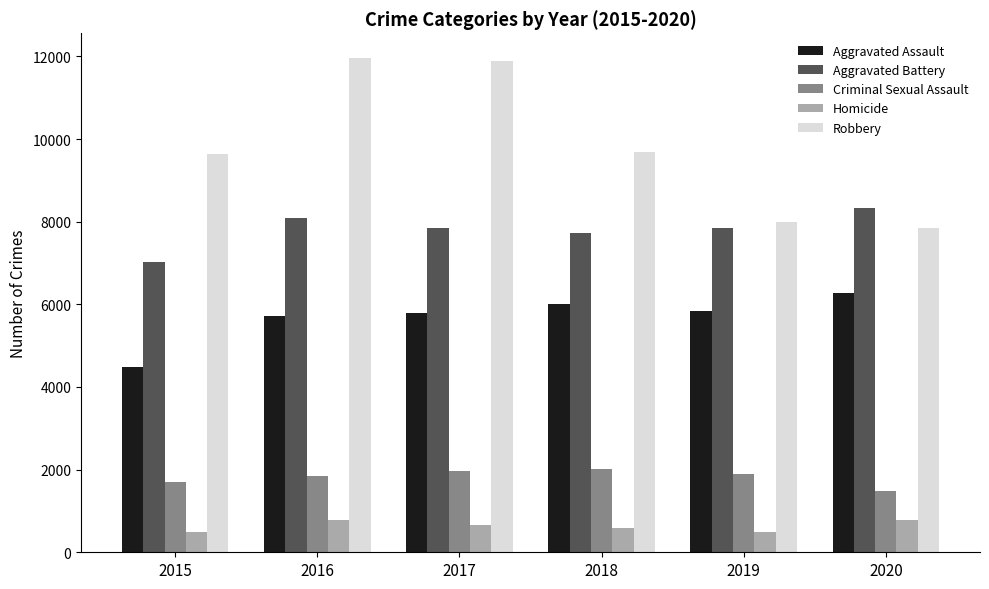

The value of Robbery at 2016 is 11960. True or false?

True